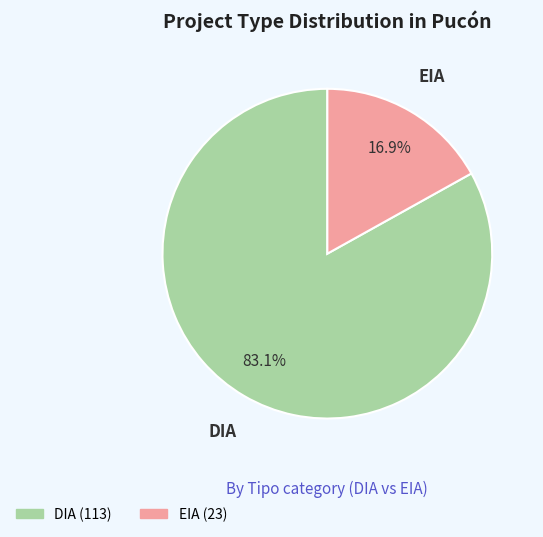

What percentage is NOT represented by DIA?

16.9%